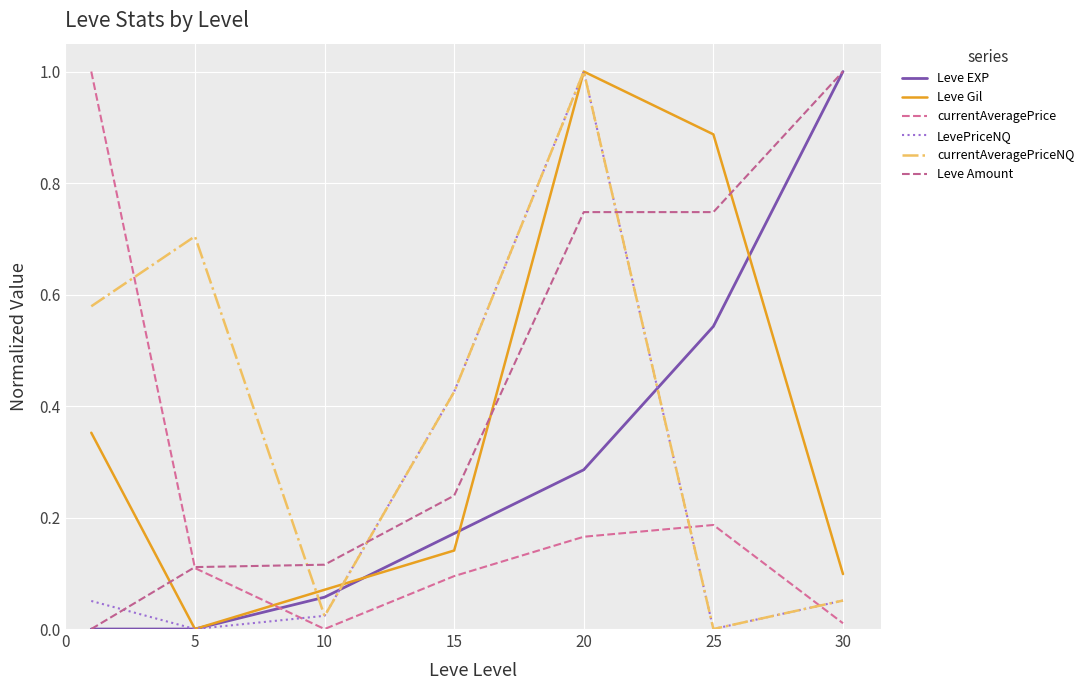

Count the Leve Amount values in the range 0 to 1.

7